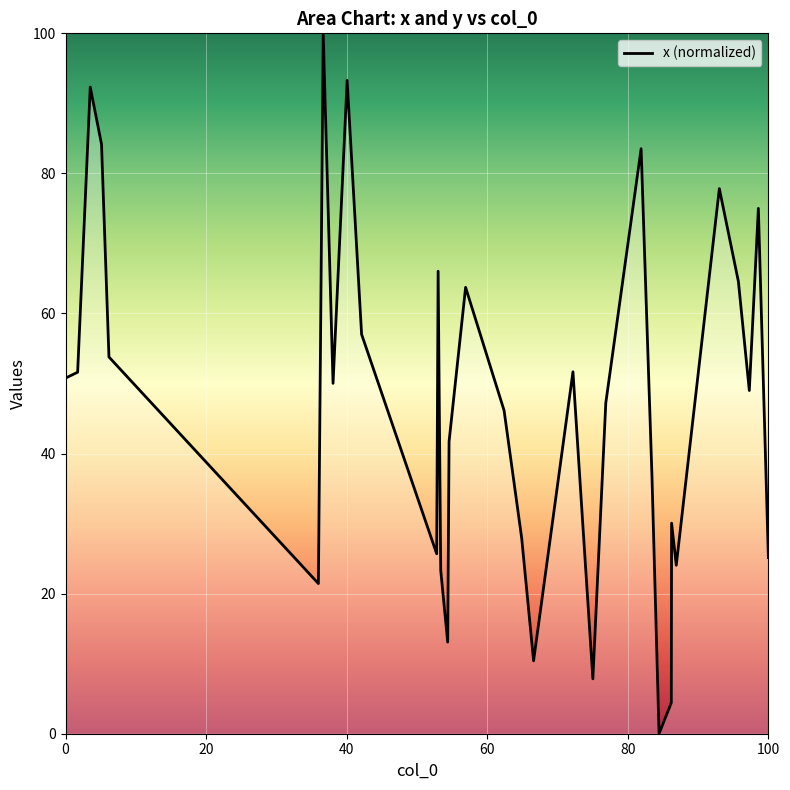

What is the greatest value displayed?

100.0